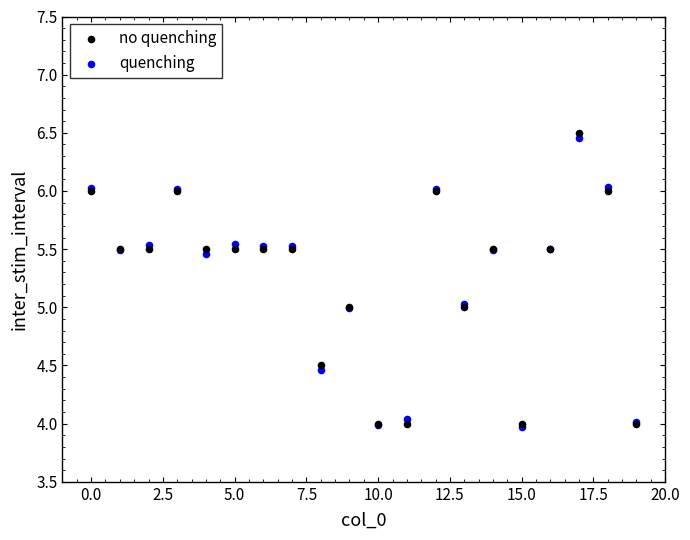

What are all the series names shown in the legend?

no quenching, quenching